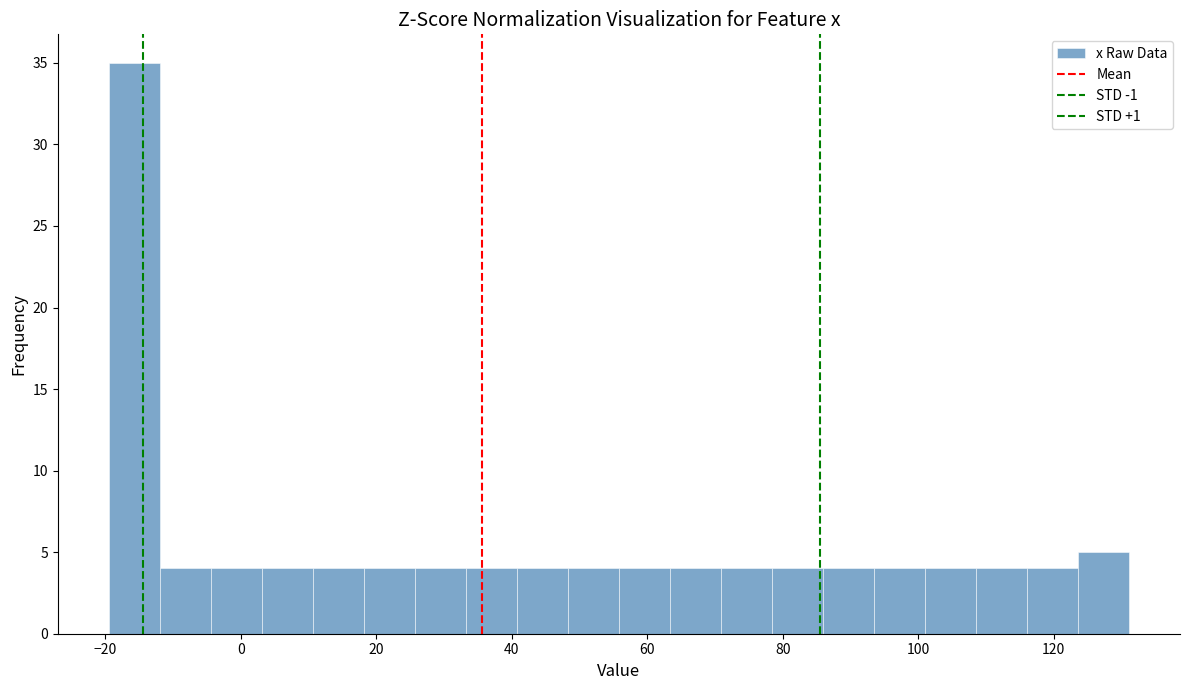

Around what value on the x-axis is the tallest bar? Give the approximate position of its centre, as read against the axis.

-16